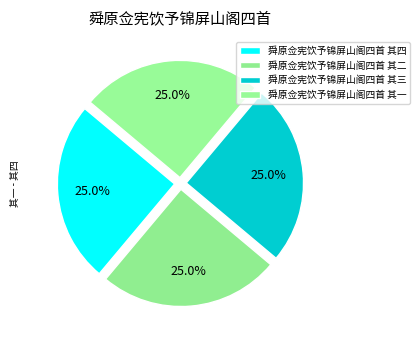

How many slices are in this pie chart?

4